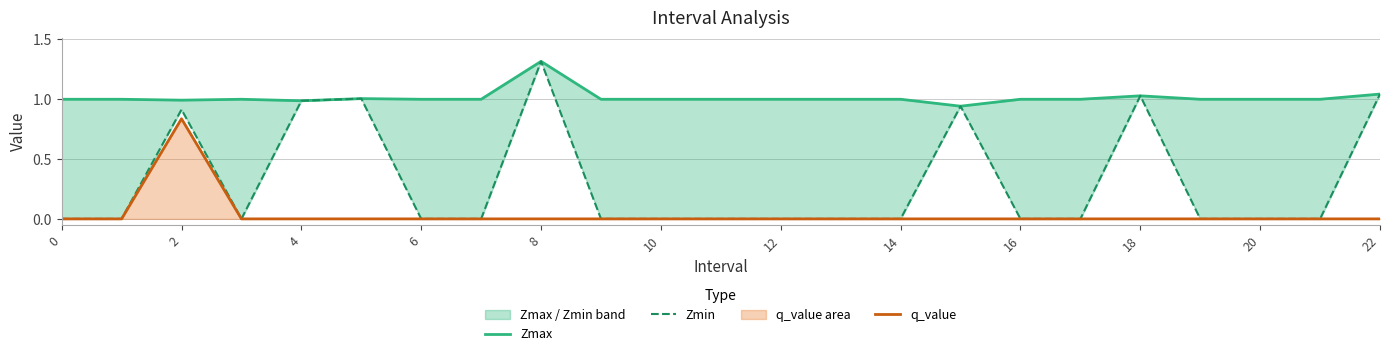

Where is the first local maximum for q_value?

2